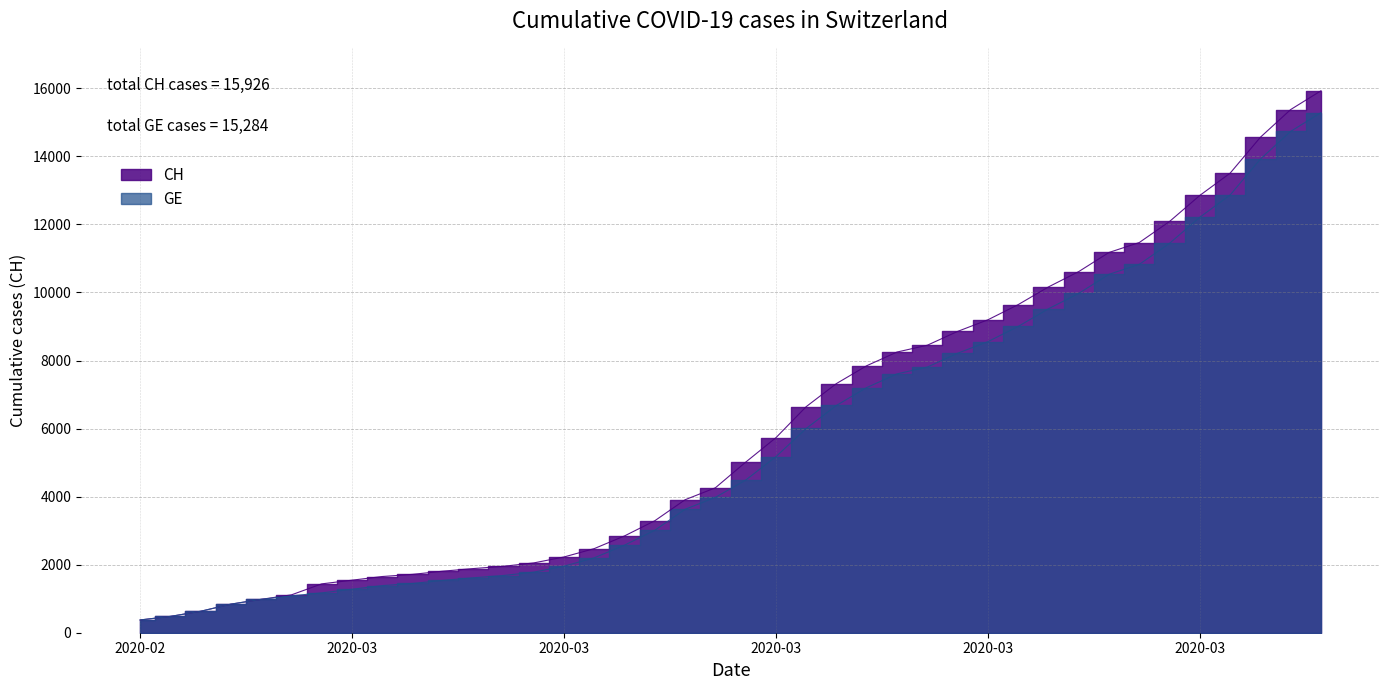

Does the chart display data point markers on the line(s)?

No